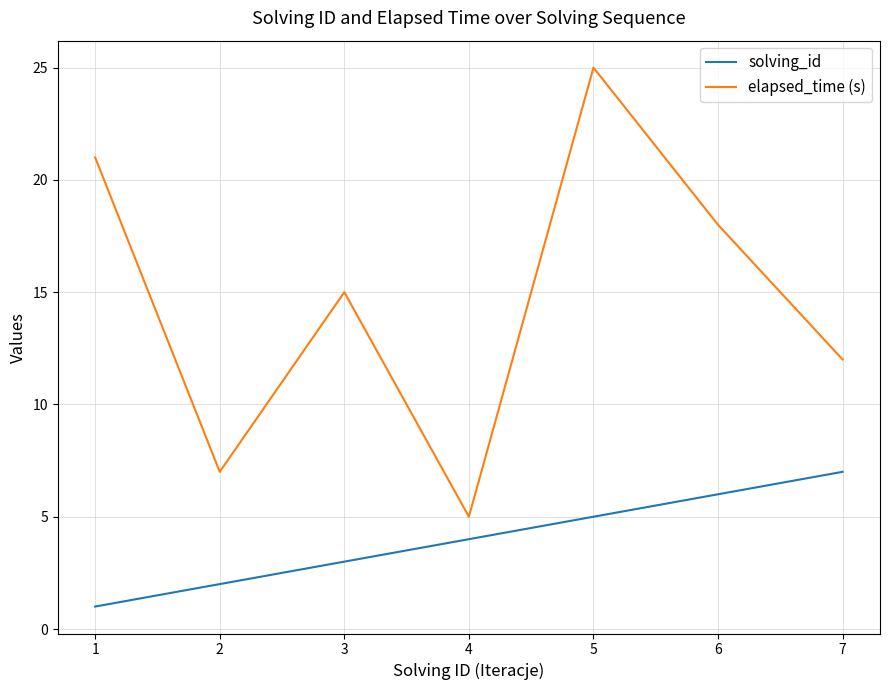

Does the chart display data point markers on the line(s)?

No